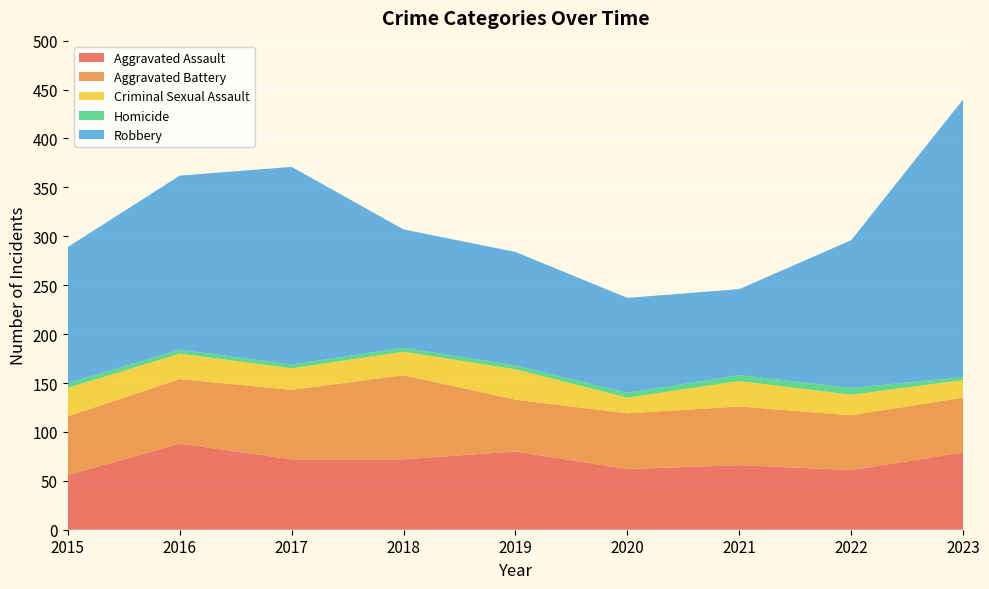

Reading left to right, transcribe all the data shown in this chart.

Aggravated Assault: 56	88	72	72	80	62	66	61	79
Aggravated Battery: 60	66	71	86	53	57	60	56	56
Criminal Sexual Assault: 29	26	22	24	31	16	26	21	18
Homicide: 5	4	4	4	4	5	6	7	3
Robbery: 139	178	202	121	116	97	88	151	284